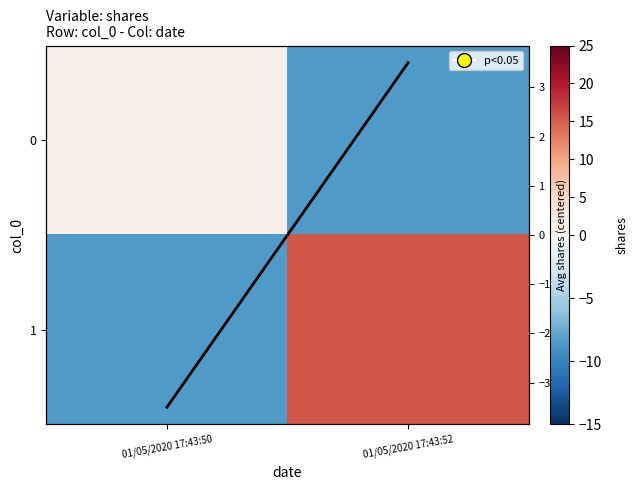

Which series has the largest total across all categories?

1